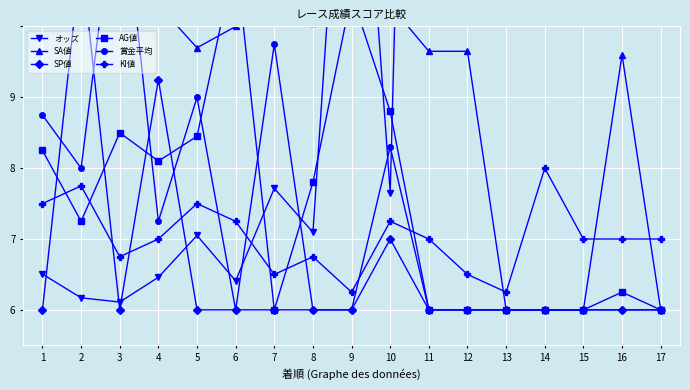

Reading left to right, transcribe all the data shown in this chart.

オッズ: 1=6.5	2=6.2	3=6.1	4=6.5	5=7.0	6=6.4	7=7.7	8=7.1	9=15.2	10=7.7	11=28.3	12=18.1	13=12.7	14=18.1	15=15.6	16=18.1	17=14.5
SA値: 1=10.5	2=10.8	3=10.6	4=10.3	5=9.7	6=10.0	7=10.2	8=10.1	9=10.9	10=10.3	11=9.7	12=9.7	13=6.0	14=6.0	15=6.0	16=9.6	17=6.0
SP値: 1=6.0	2=11.0	3=6.0	4=9.2	5=6.0	6=6.0	7=6.0	8=6.0	9=6.0	10=7.0	11=6.0	12=6.0	13=6.0	14=6.0	15=6.0	16=6.0	17=6.0
AG値: 1=8.2	2=7.2	3=8.5	4=8.1	5=8.4	6=11.0	7=6.0	8=7.8	9=10.4	10=8.8	11=6.0	12=6.0	13=6.0	14=6.0	15=6.0	16=6.2	17=6.0
賞金平均: 1=8.8	2=8.0	3=12.3	4=7.2	5=9.0	6=6.0	7=9.8	8=6.0	9=6.0	10=8.3	11=6.0	12=6.0	13=6.0	14=6.0	15=6.0	16=6.0	17=6.0
KI値: 1=7.5	2=7.8	3=6.8	4=7.0	5=7.5	6=7.2	7=6.5	8=6.8	9=6.2	10=7.2	11=7.0	12=6.5	13=6.2	14=8.0	15=7.0	16=7.0	17=7.0